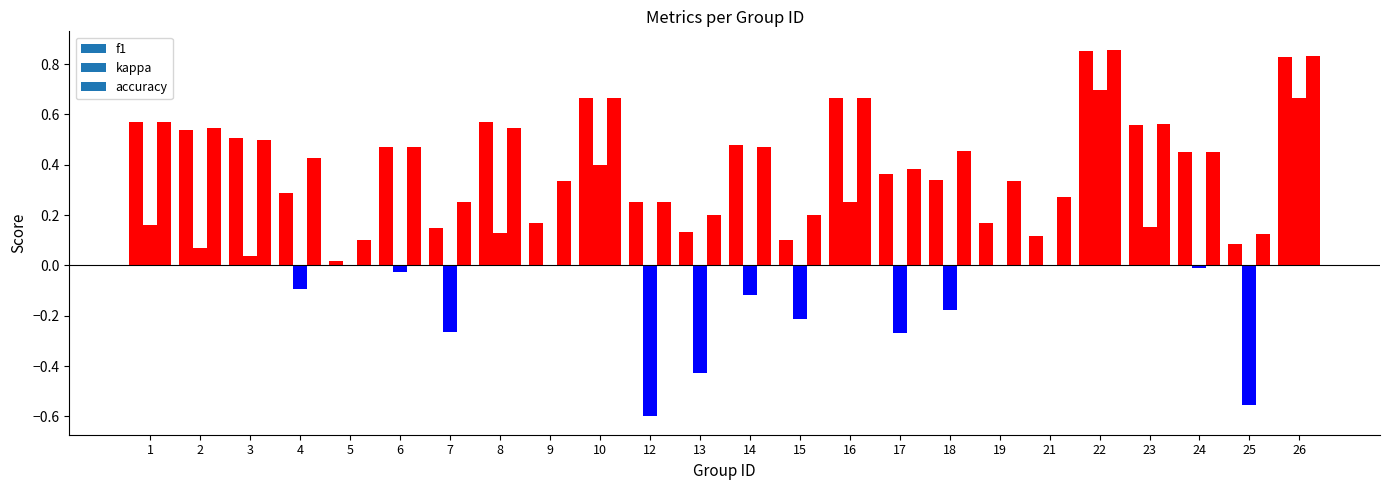

How many positive values does the kappa series have?

9